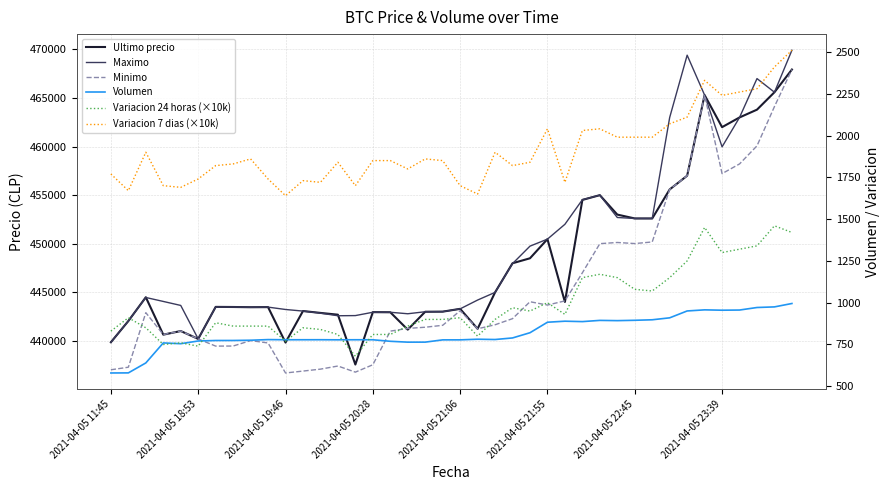

Which series has the largest total across all categories?

Maximo